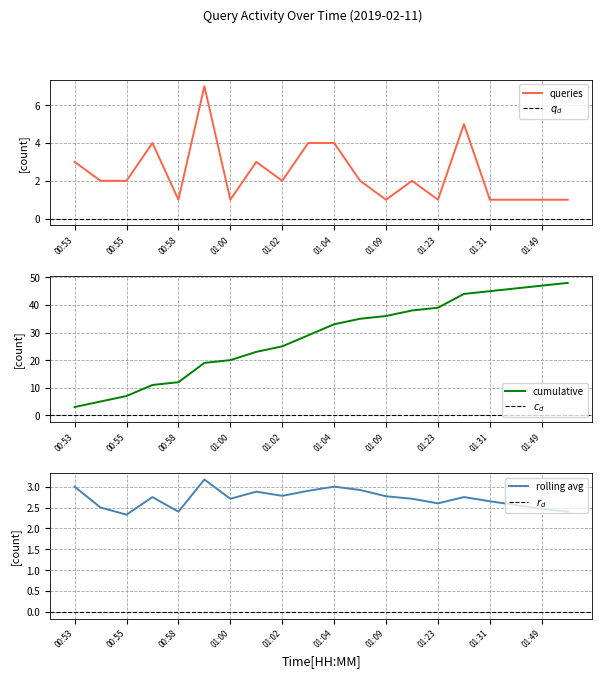

Where is rolling_avg nearest to the value 2?

00:55